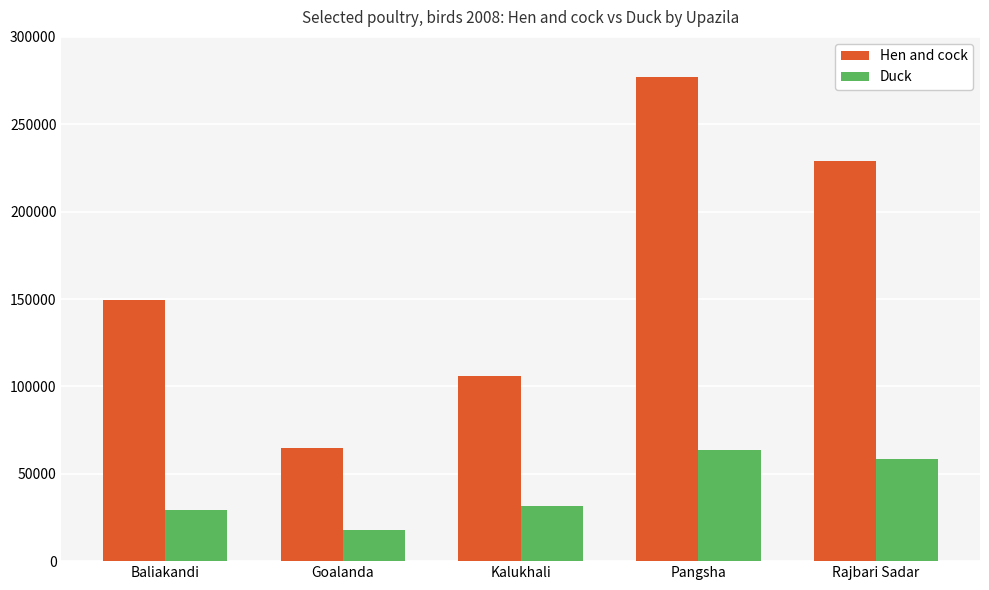

How many categories are shown in the chart?

5